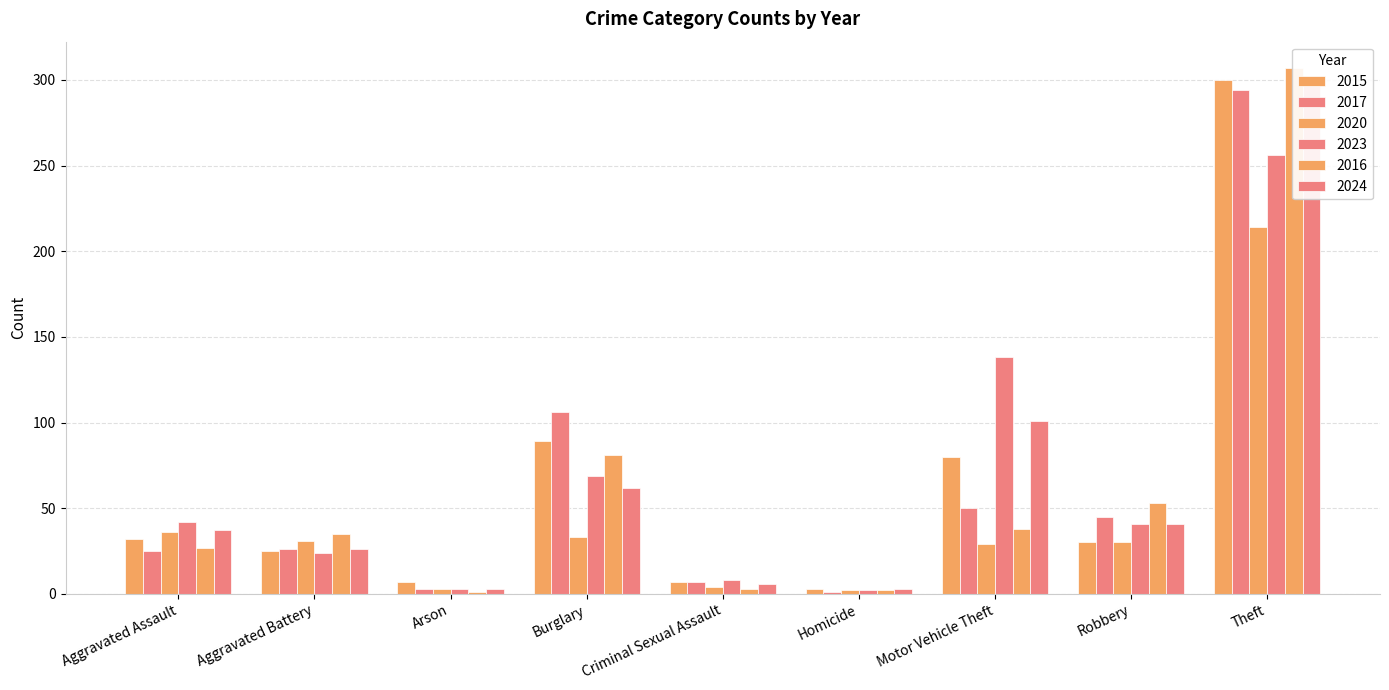

Where is 2016 nearest to the value 154?

Burglary